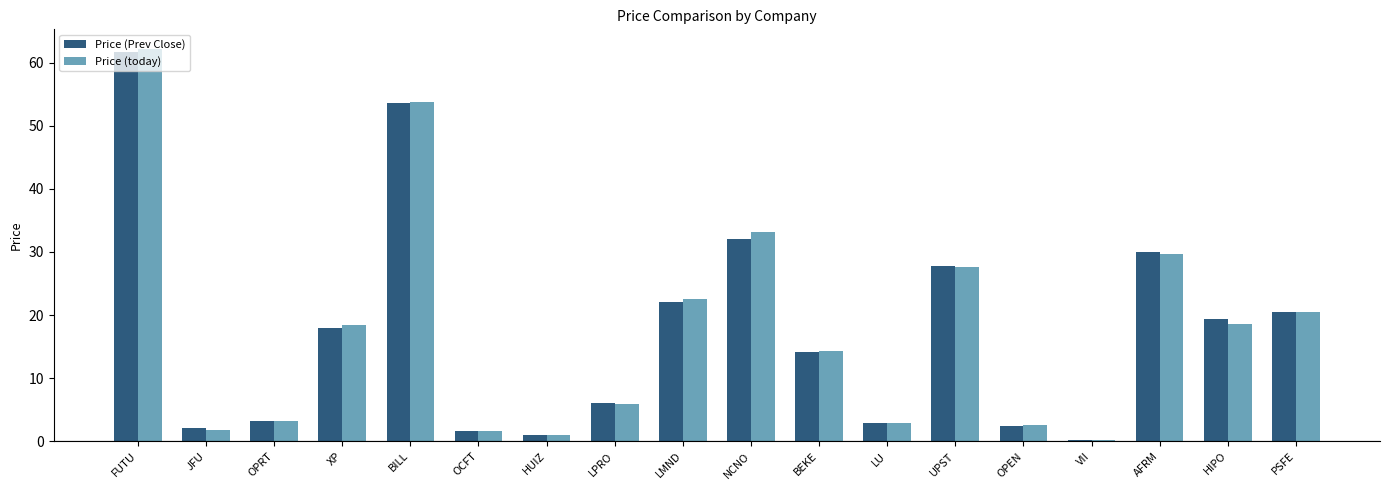

Is the value of Price (Prev Close) at XP greater than the value of Price (today) at UPST?

No